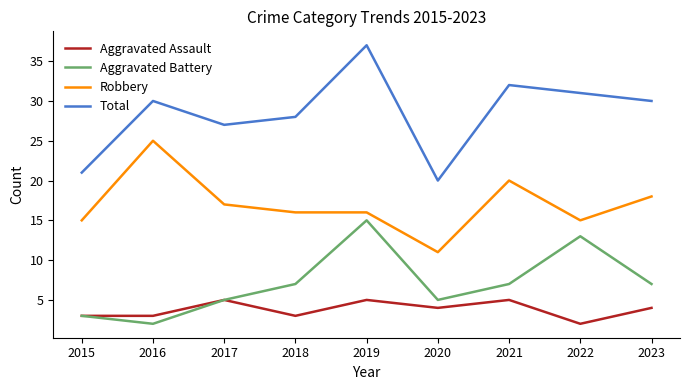

Which series has the widest spread of values?

Total